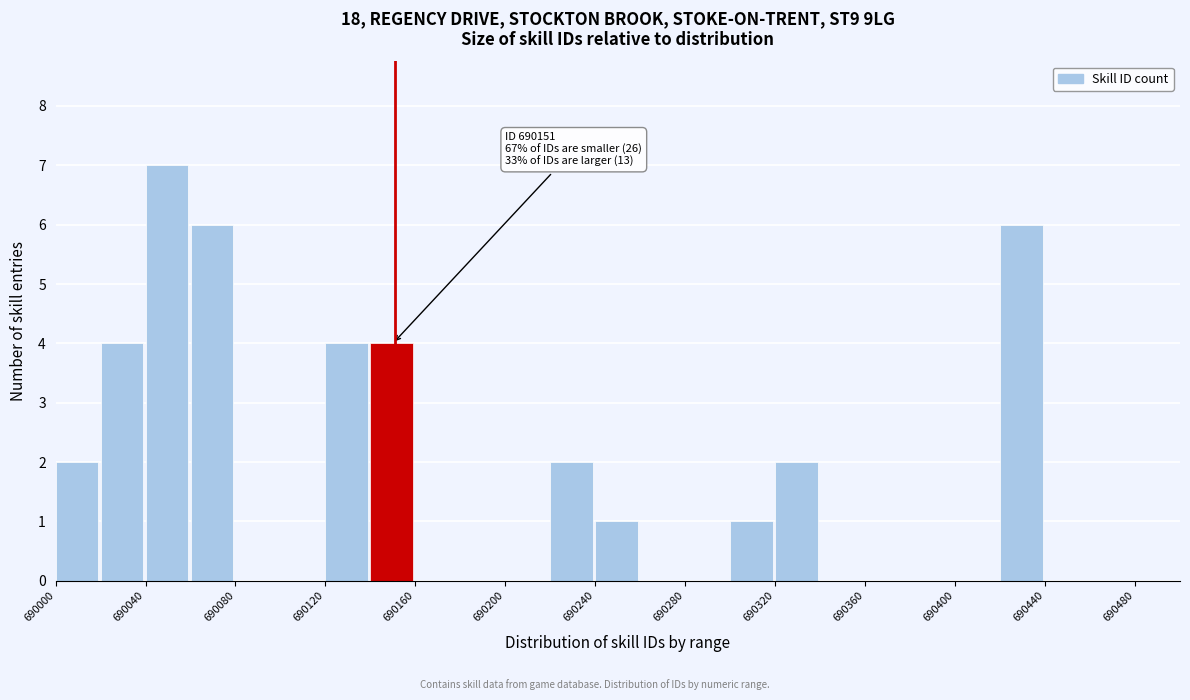

Which range on the x-axis has the tallest bar?

690040 to 690060